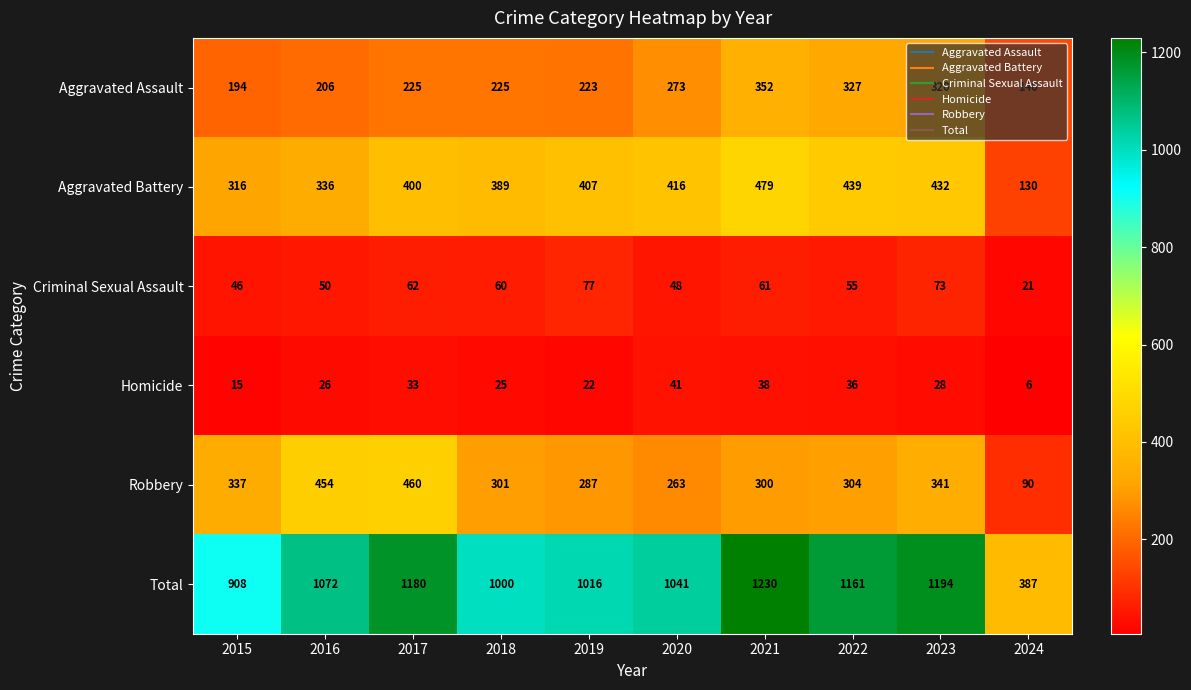

The value of Homicide at 2017 is 33. True or false?

True